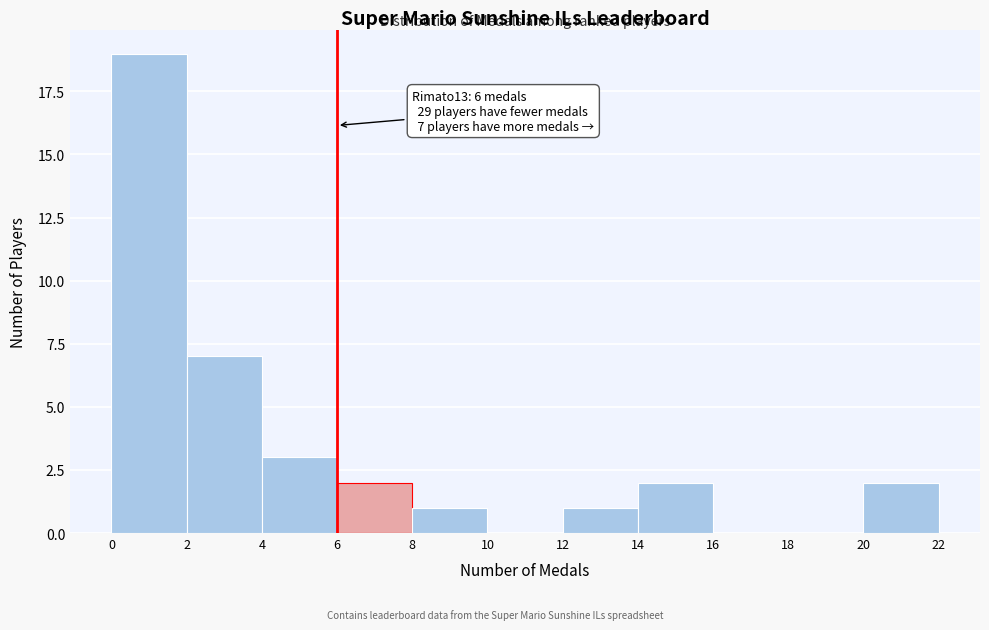

Over which range of the x-axis is the bar tallest?

0 to 2